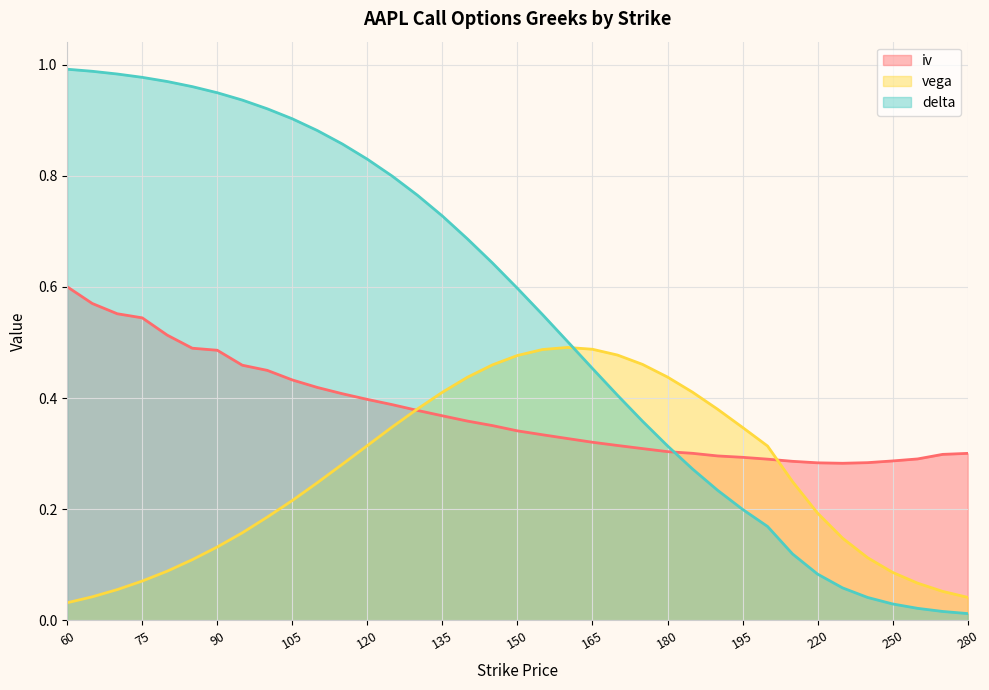

What is the difference between the vega values at 175 and 120?

0.1